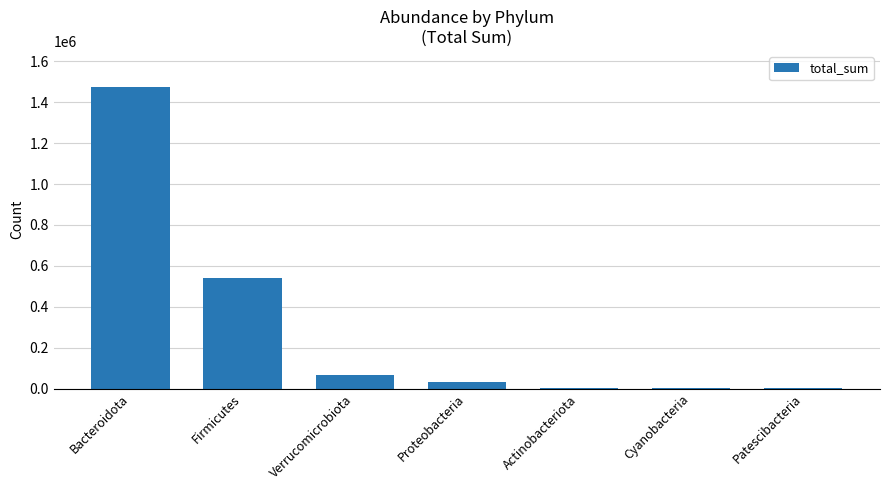

The chart shows a value of 1474036 at Bacteroidota. True or false?

True